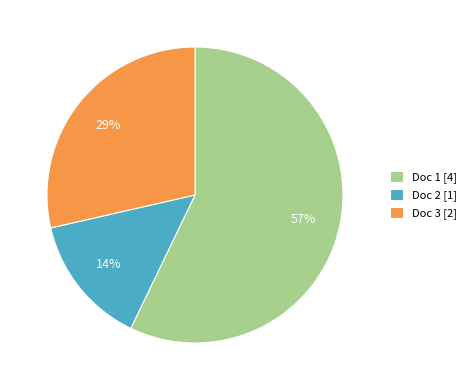

Is the sum of Doc 3 [2] and Doc 2 [1] greater than half?

No